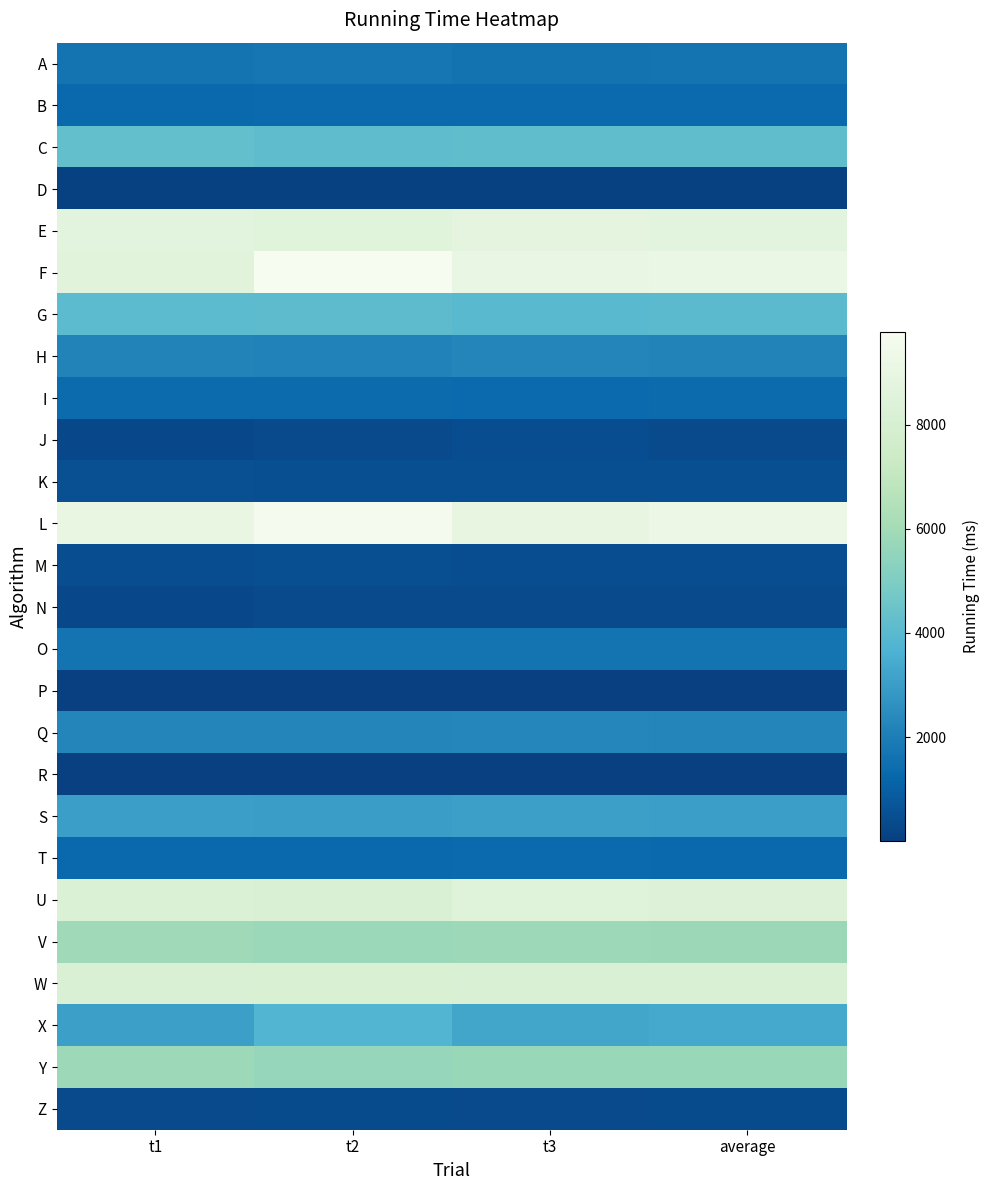

Reading left to right, transcribe all the data shown in this chart.

A: t1=1673	t2=1743	t3=1634	average=1683
B: t1=1305	t2=1333	t3=1325	average=1321
C: t1=4251	t2=4142	t3=4206	average=4200
D: t1=71	t2=69	t3=70	average=70
E: t1=8702	t2=8588	t3=8830	average=8707
F: t1=8664	t2=9786	t3=9035	average=9162
G: t1=4061	t2=4110	t3=3998	average=4056
H: t1=2150	t2=2147	t3=2233	average=2177
I: t1=1367	t2=1350	t3=1345	average=1354
J: t1=289	t2=327	t3=436	average=351
K: t1=508	t2=486	t3=479	average=491
L: t1=8984	t2=9654	t3=8916	average=9185
M: t1=449	t2=468	t3=451	average=456
N: t1=311	t2=318	t3=327	average=319
O: t1=1675	t2=1663	t3=1676	average=1671
P: t1=14	t2=17	t3=15	average=15
Q: t1=2251	t2=2232	t3=2285	average=2256
R: t1=9	t2=10	t3=9	average=9
S: t1=3048	t2=3008	t3=3098	average=3051
T: t1=1297	t2=1307	t3=1317	average=1307
U: t1=8290	t2=8203	t3=8540	average=8344
V: t1=5865	t2=5751	t3=5820	average=5812
W: t1=8173	t2=8126	t3=8175	average=8158
X: t1=3068	t2=3815	t3=3282	average=3388
Y: t1=5834	t2=5655	t3=5718	average=5736
Z: t1=351	t2=366	t3=348	average=355